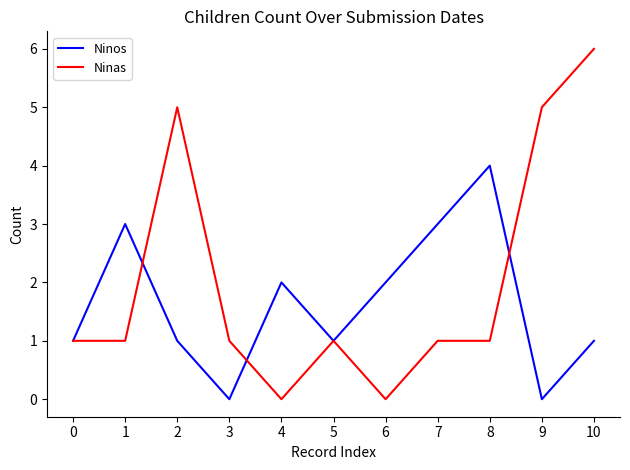

Is the value of Ninas at 0 greater than the value of Ninos at 1?

No